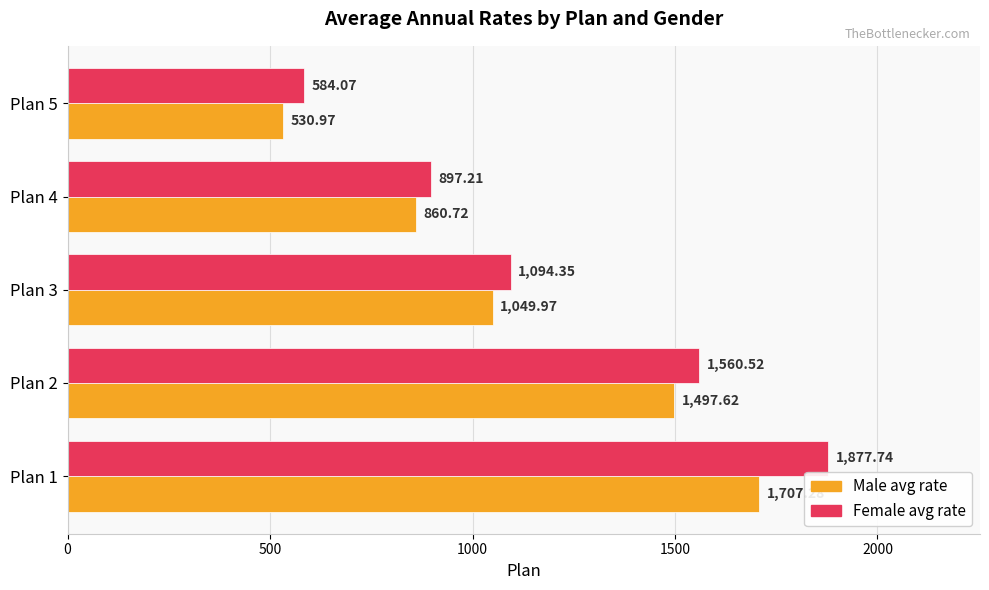

At which label does Female avg rate reach its minimum?

Plan 5